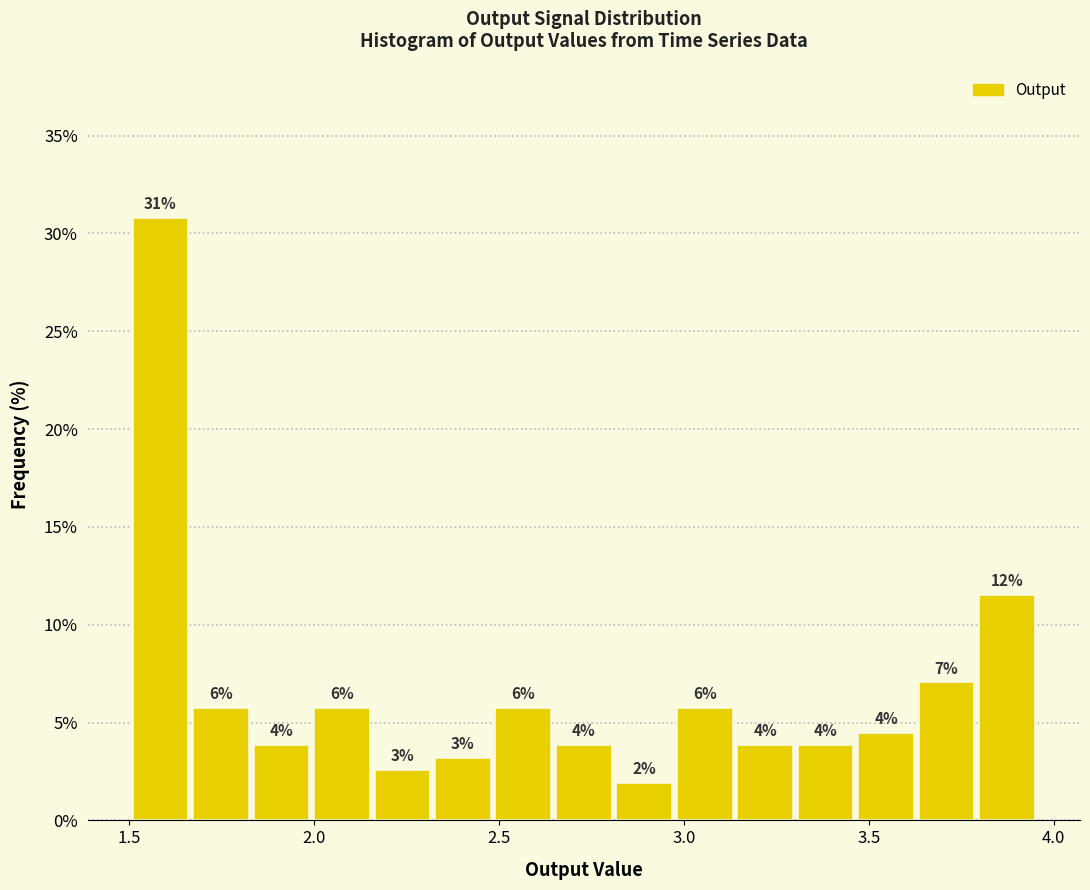

Read against the x-axis, roughly where is the centre of the tallest bar?

1.60